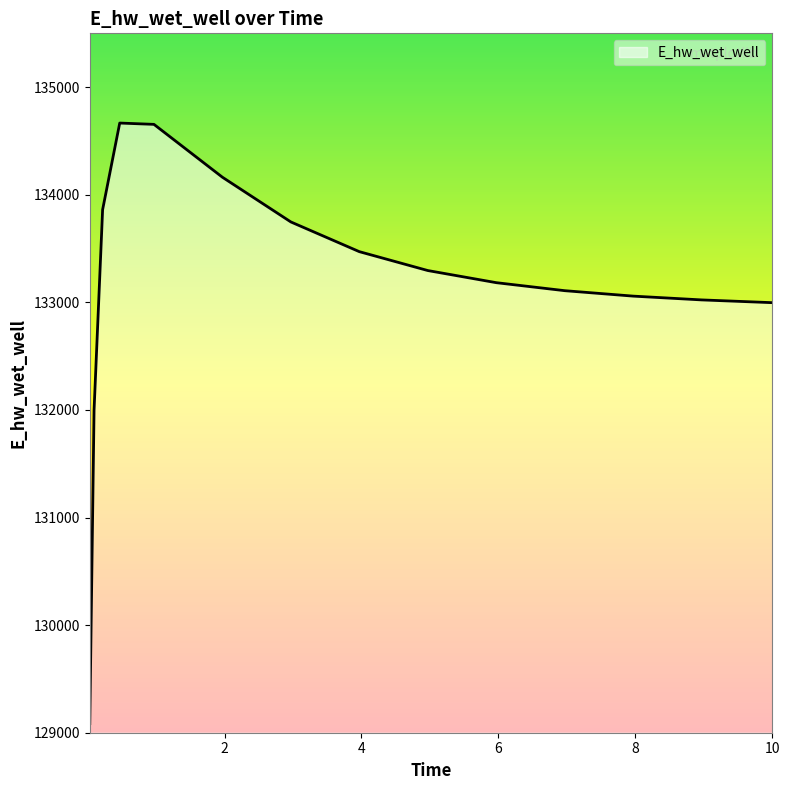

How many lines are shown in the chart?

1